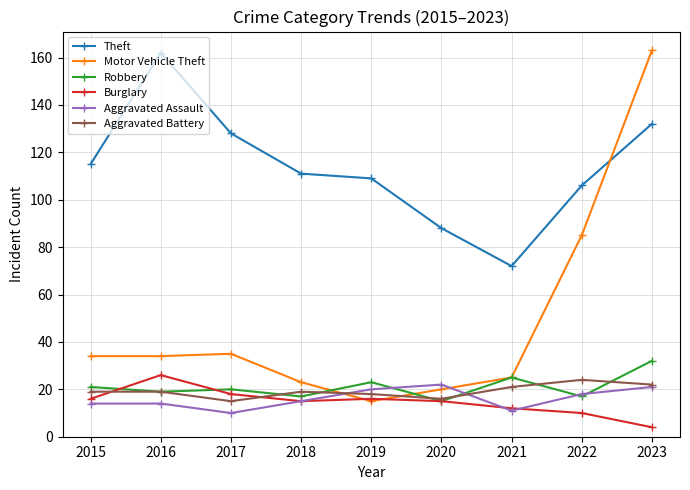

The value of Motor Vehicle Theft at 2020 is 20. True or false?

True